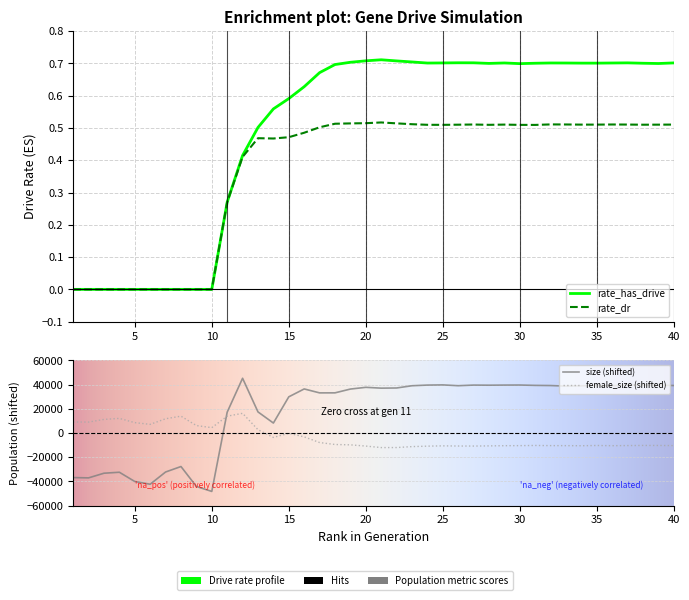

True or false: rate_dr has a value of 0.5 at 33.

True